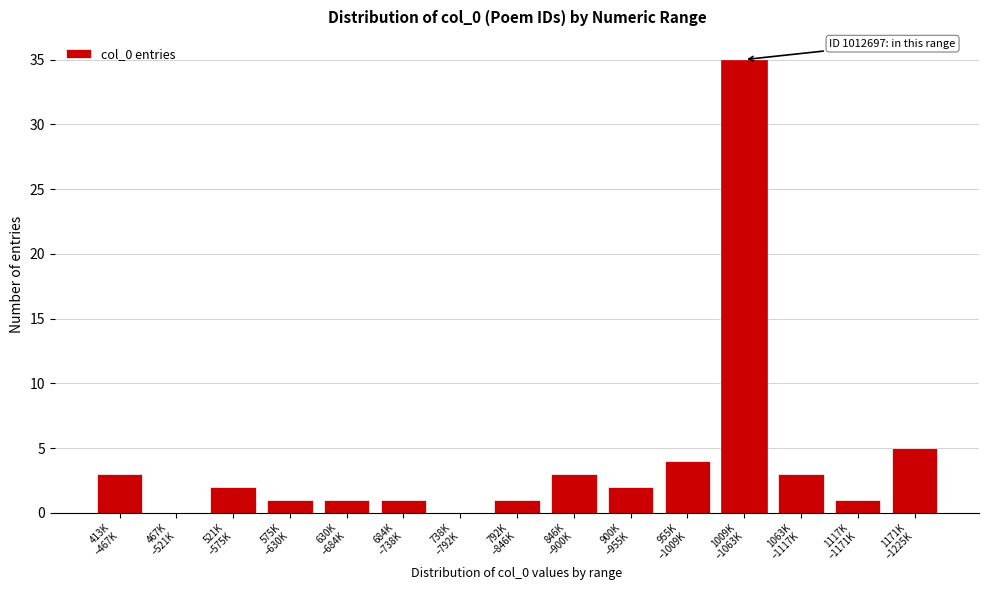

What is the greatest value displayed?

35